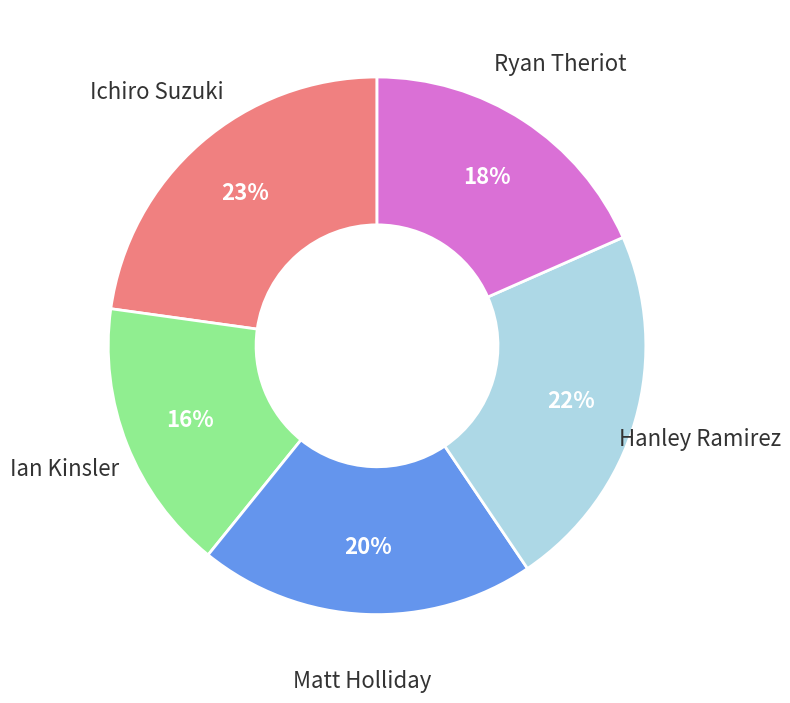

True or false: Ichiro Suzuki accounts for 23% of the total.

True